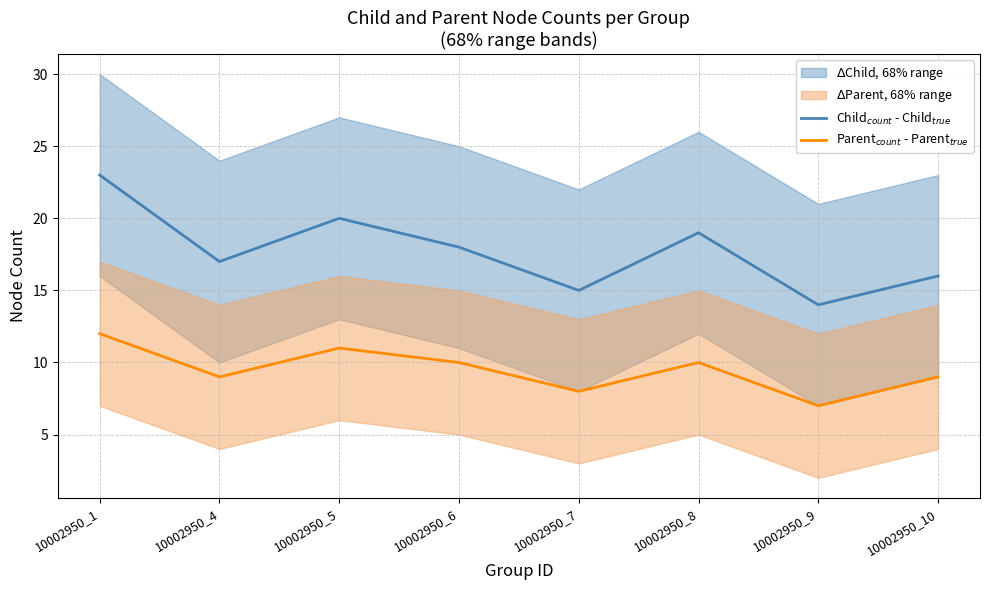

How many lines are shown in the chart?

2